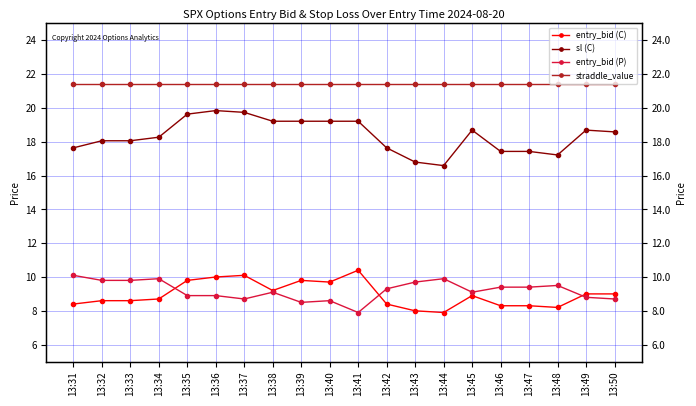

Which series has the largest range (max minus min)?

sl (C)